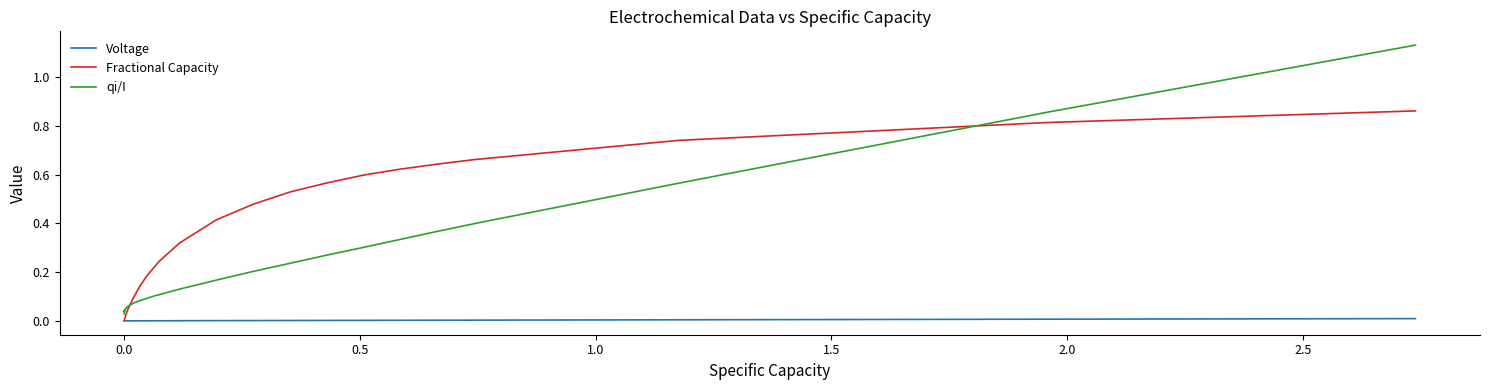

What is the sum of all Fractional Capacity values?

9.0